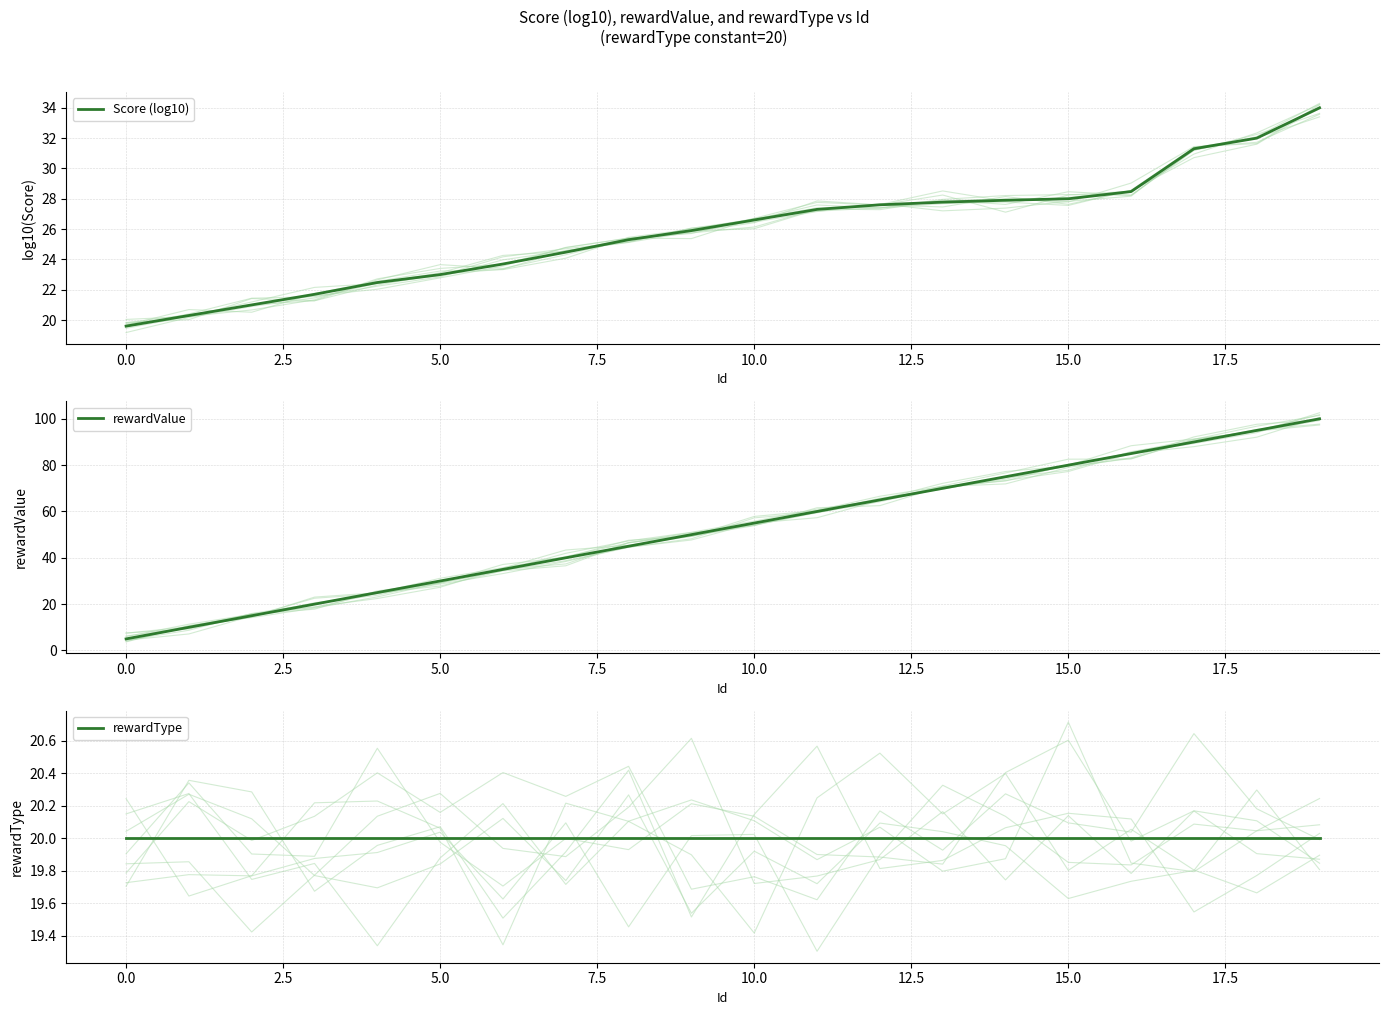

True or false: rewardValue has a value of 36.9 at 14.

False